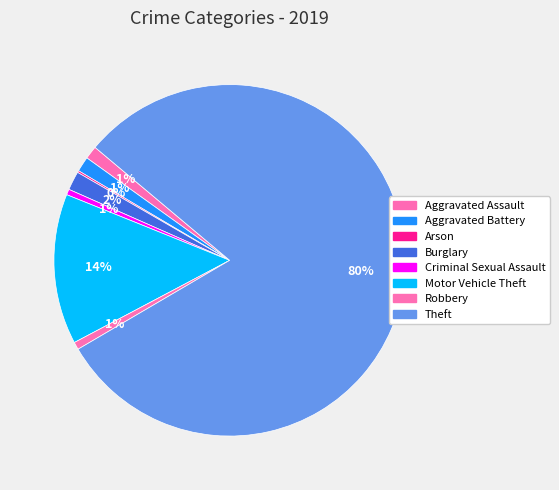

What is the largest slice in the pie chart?

Theft